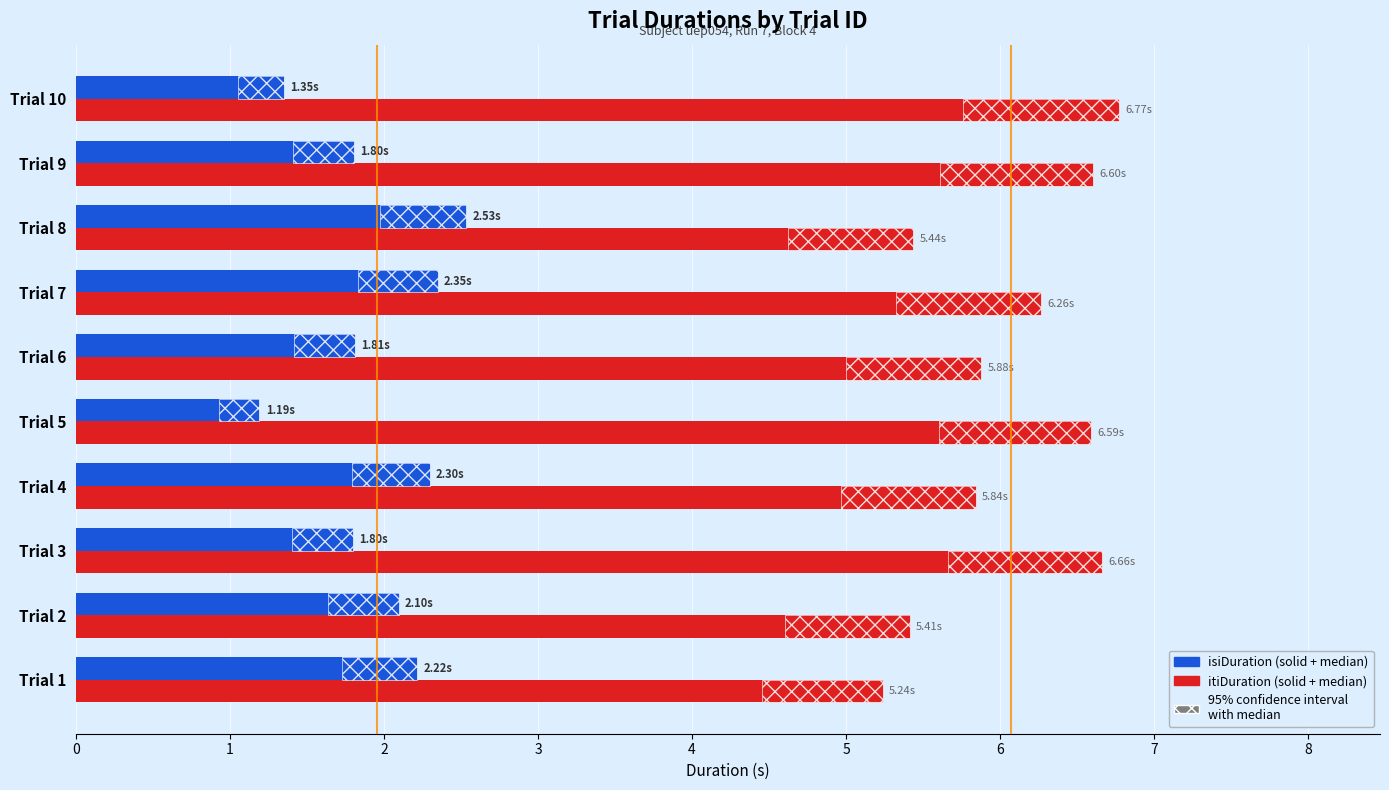

Reading left to right, extract all data points from this chart.

isiDuration: 2.2	2.1	1.8	2.3	1.2	1.8	2.3	2.5	1.8	1.3
itiDuration: 5.2	5.4	6.7	5.8	6.6	5.9	6.3	5.4	6.6	6.8